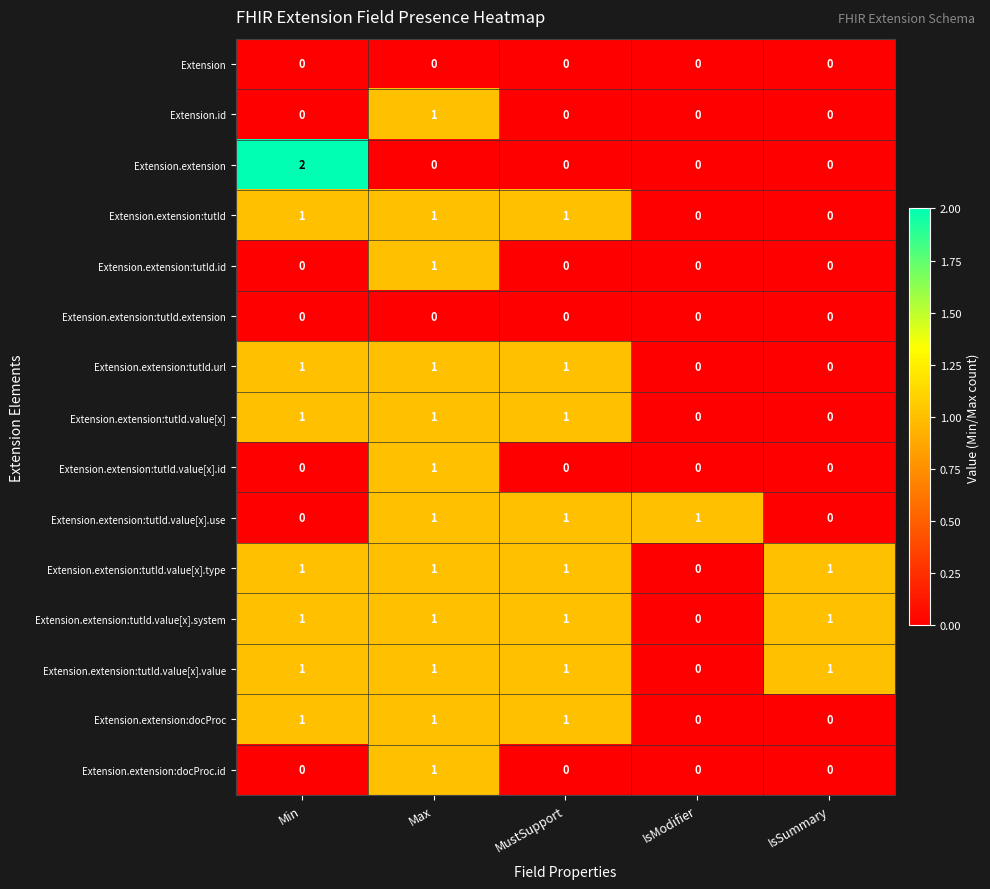

The Extension.extension series shows 0 at MustSupport. True or false?

True